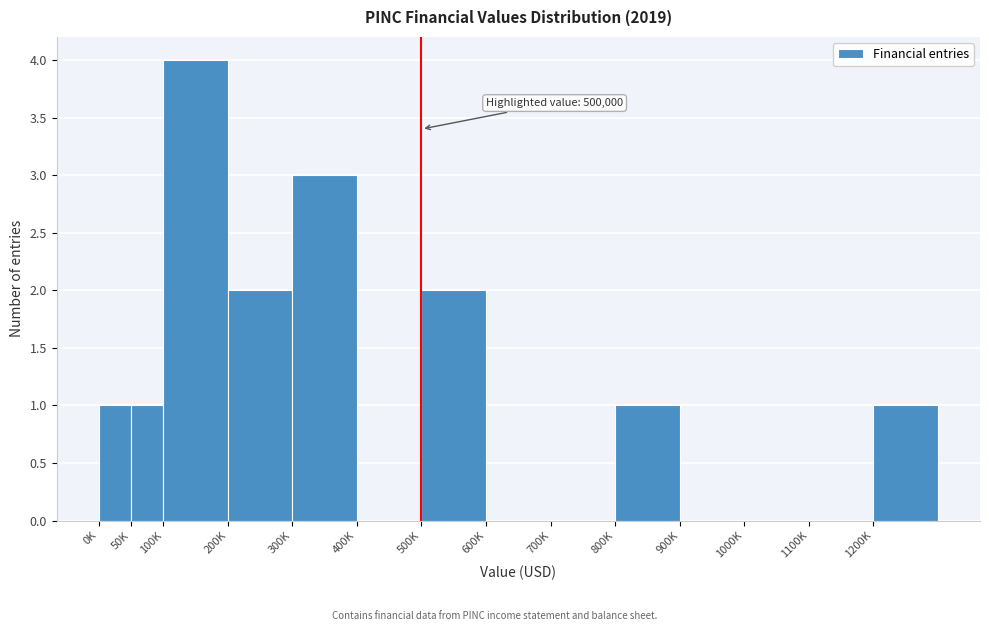

Reading left to right, list all the values displayed in this chart.

0K=1	50K=1	100K=4	200K=2	300K=3	400K=0	500K=2	600K=0	700K=0	800K=1	900K=0	1000K=0	1100K=0	1200K=1